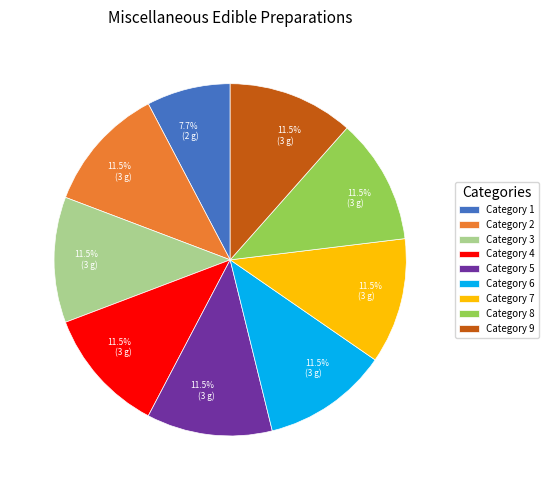

Is there a majority slice in this chart?

No